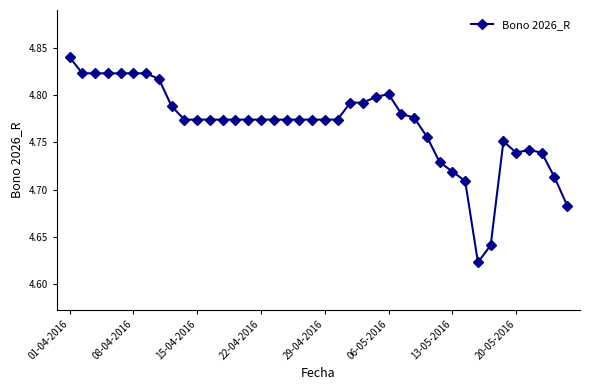

How many values are between 4 and 5?

40